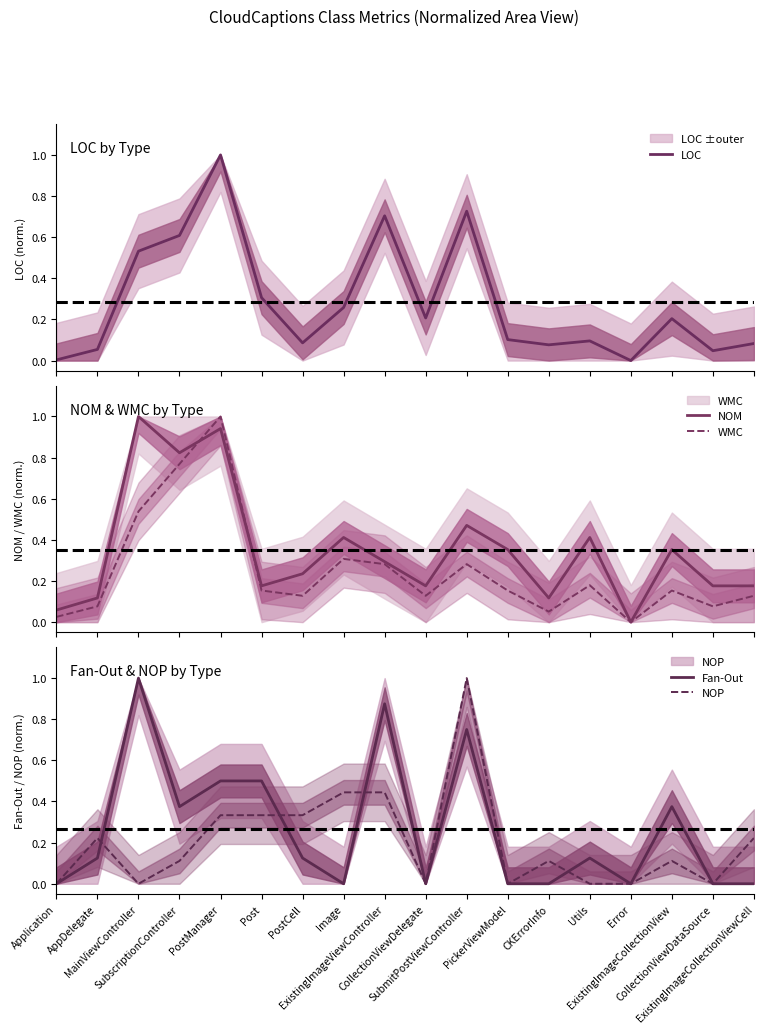

Which series changed the most between PostCell and PickerViewModel?

NOP